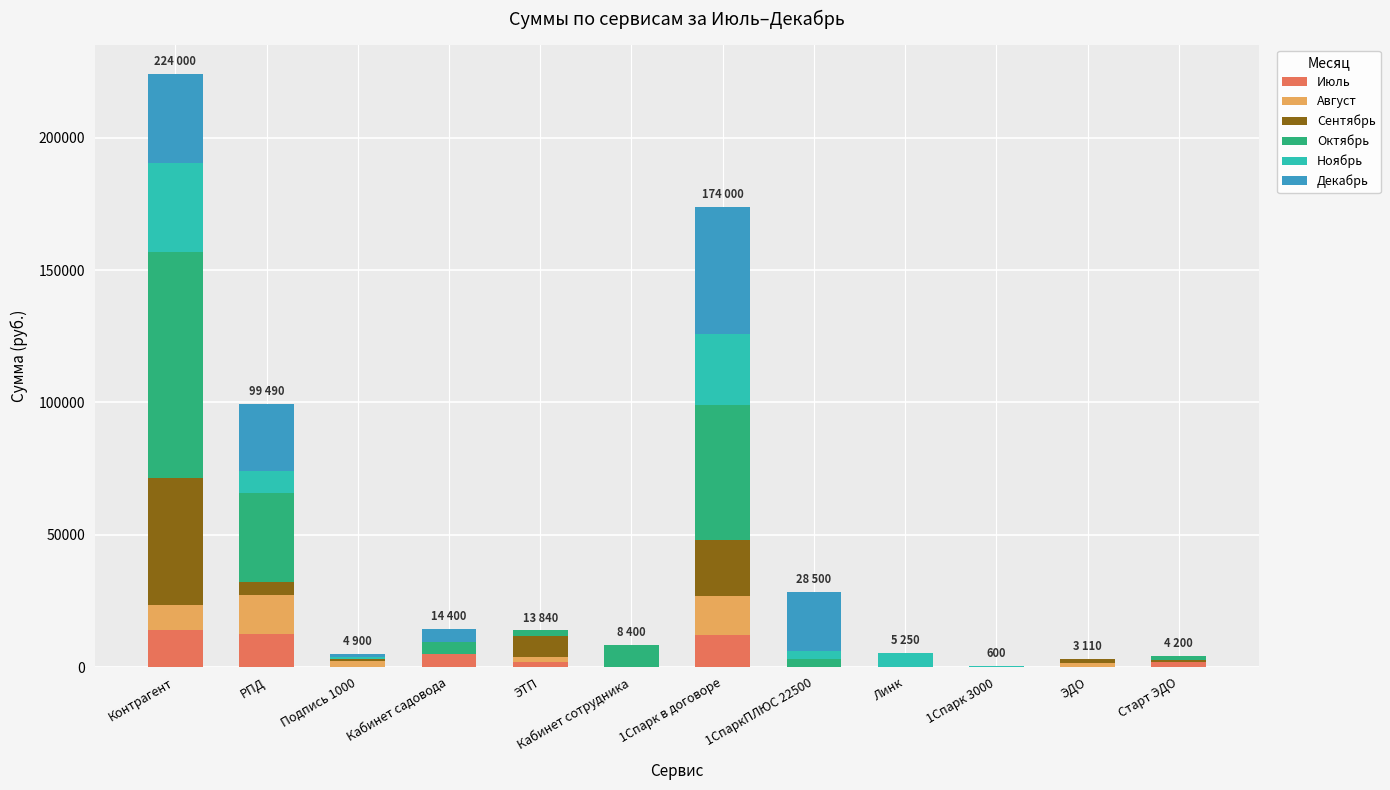

What is the highest value of the Июль series?

14000